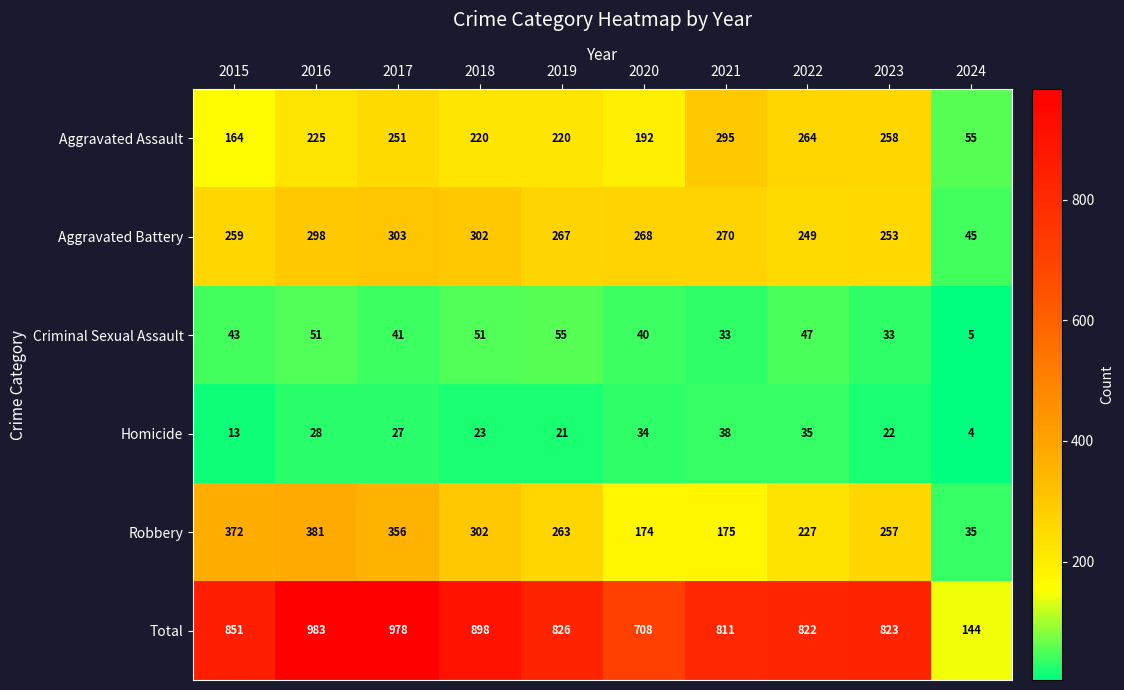

At which category does the chart reach its peak across all series?

2016